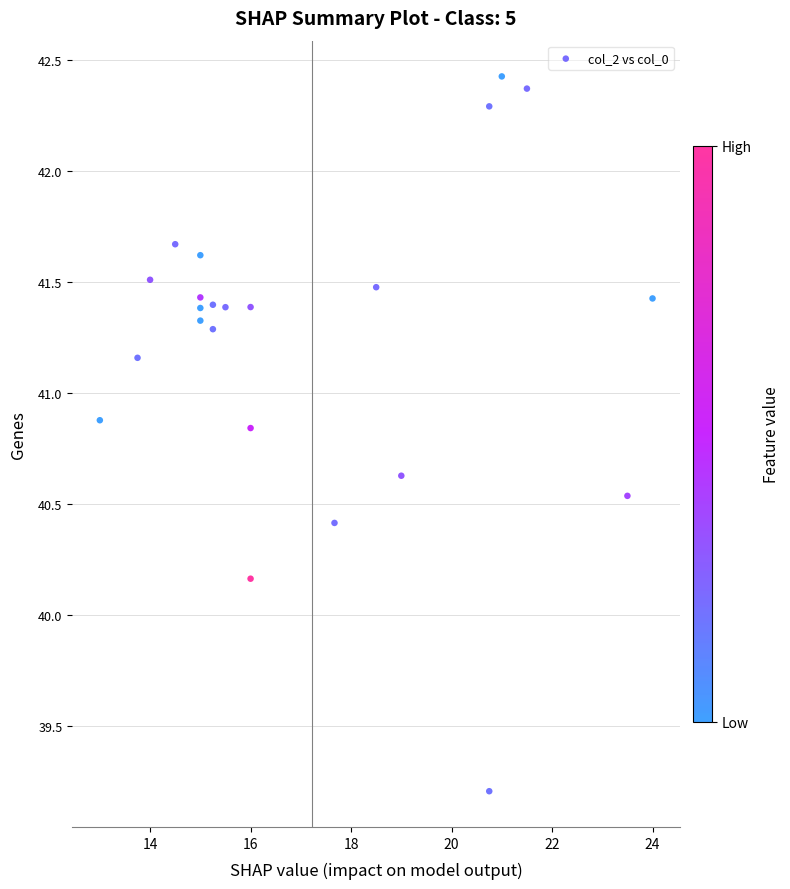

What is the range of X values (max minus min)?

11.0